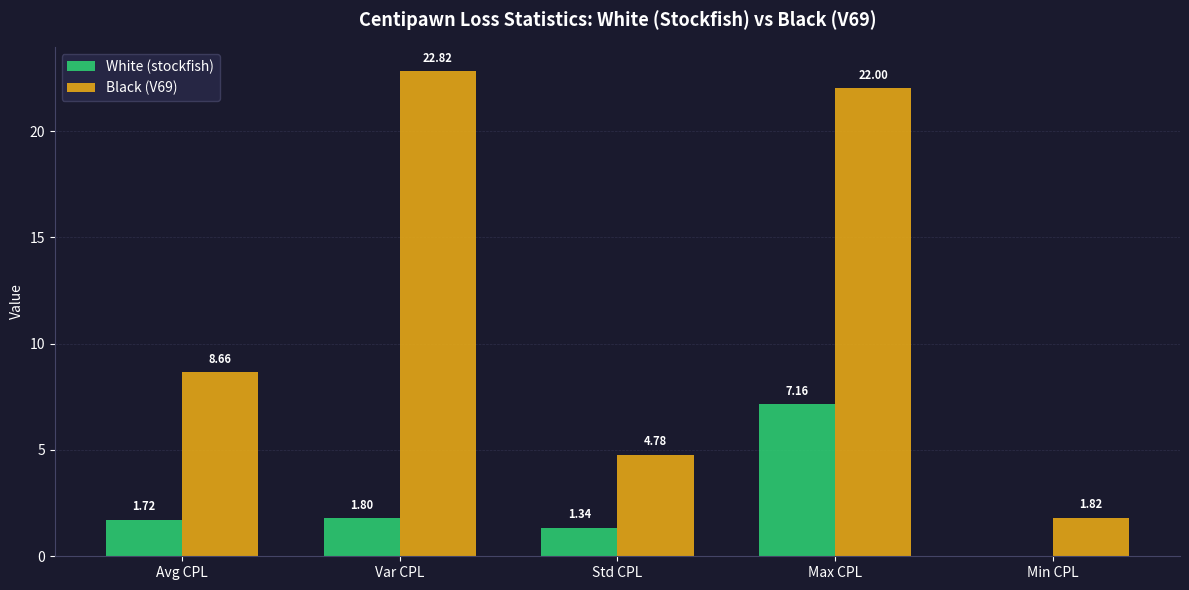

What is the sum of all Black (V69) values?

60.1